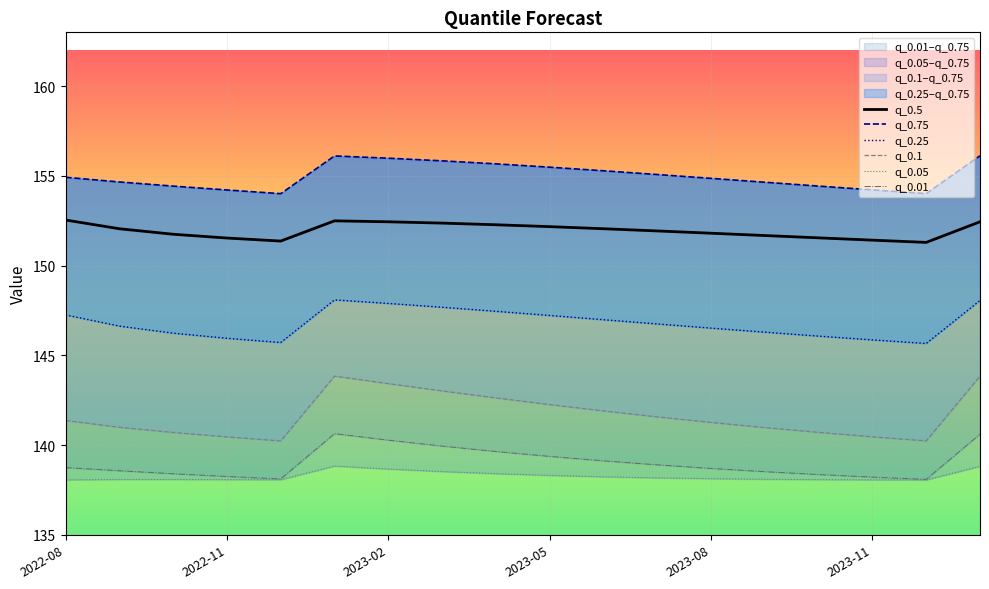

What is the highest value of the q_0.5 series?

152.5